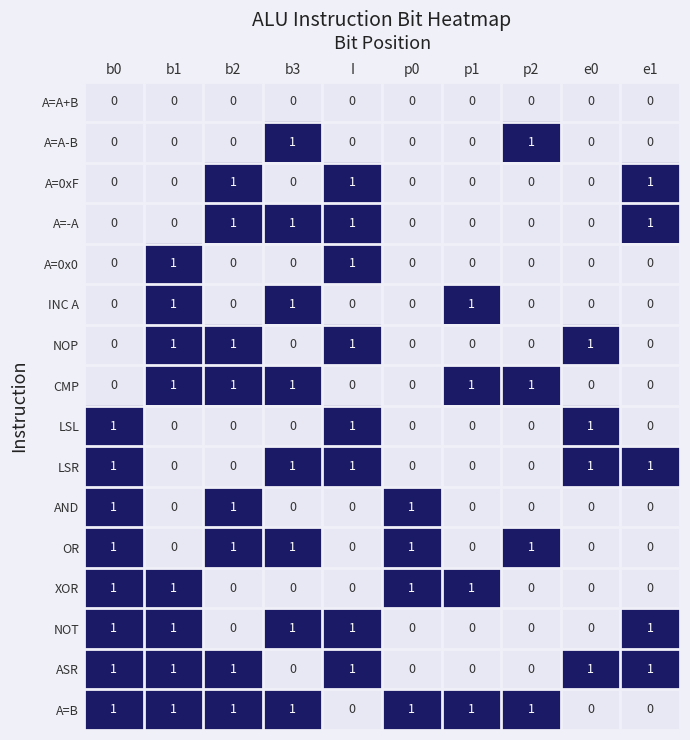

At how many categories does at least one series exceed 0?

10